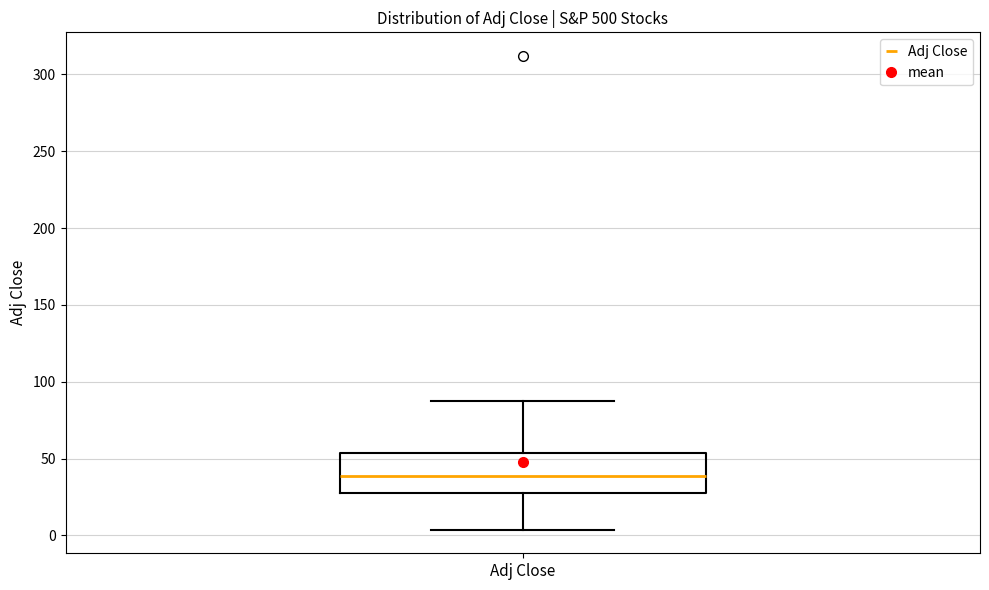

Where does the median line of the box for Adj Close sit on the y-axis? The values are not printed on the chart, so give them approximately, as read against the axis.

40